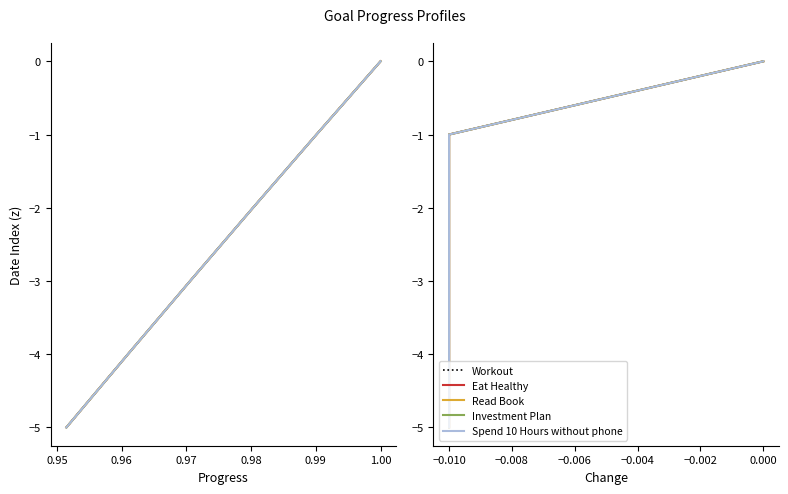

What is the difference between the Eat Healthy values at 0.95 and 0.98?

3